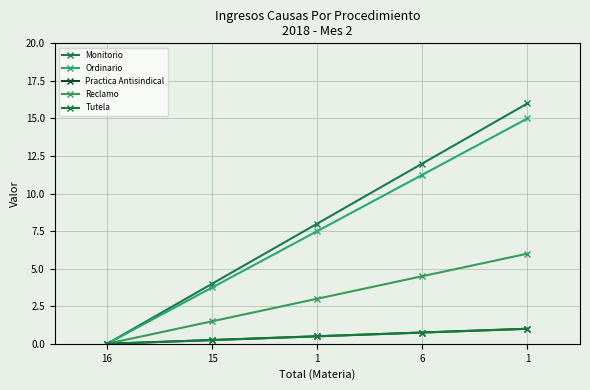

What is the label of the 5th point from the left?

1